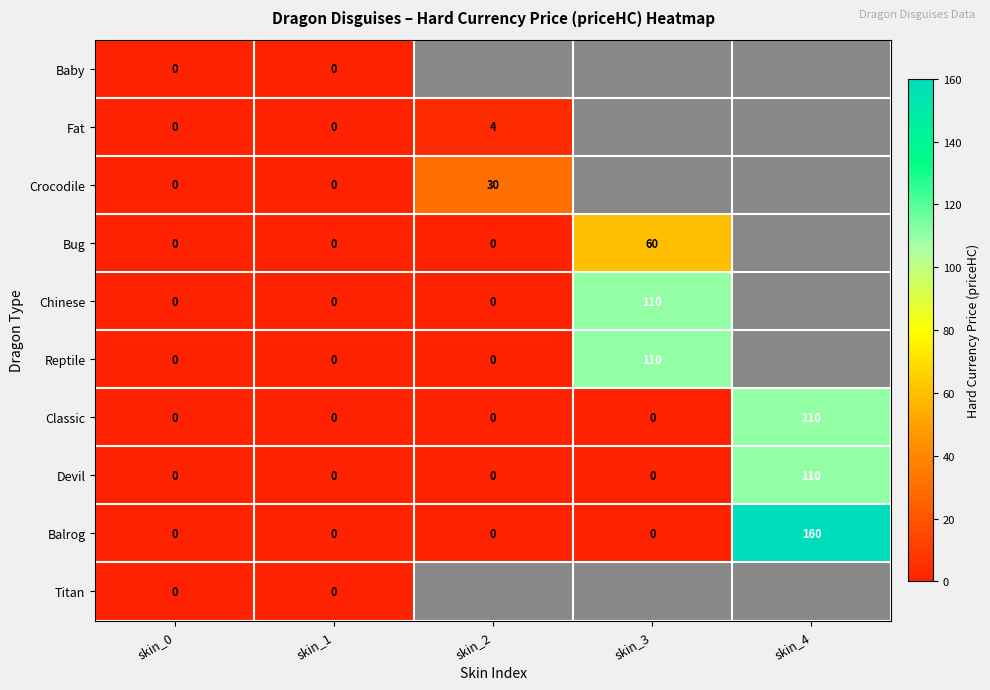

True or false: Classic has a value of -55.2 at skin_0.

False